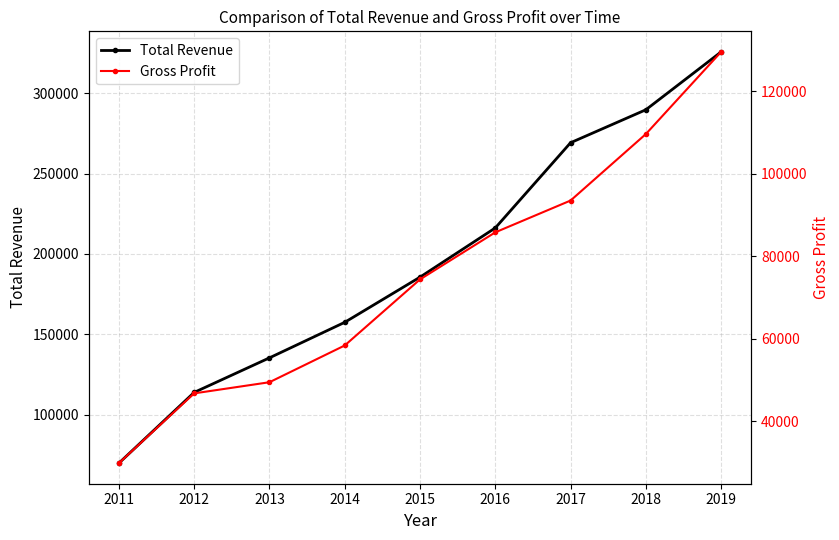

What are all the series names shown in the legend?

Total Revenue, Gross Profit